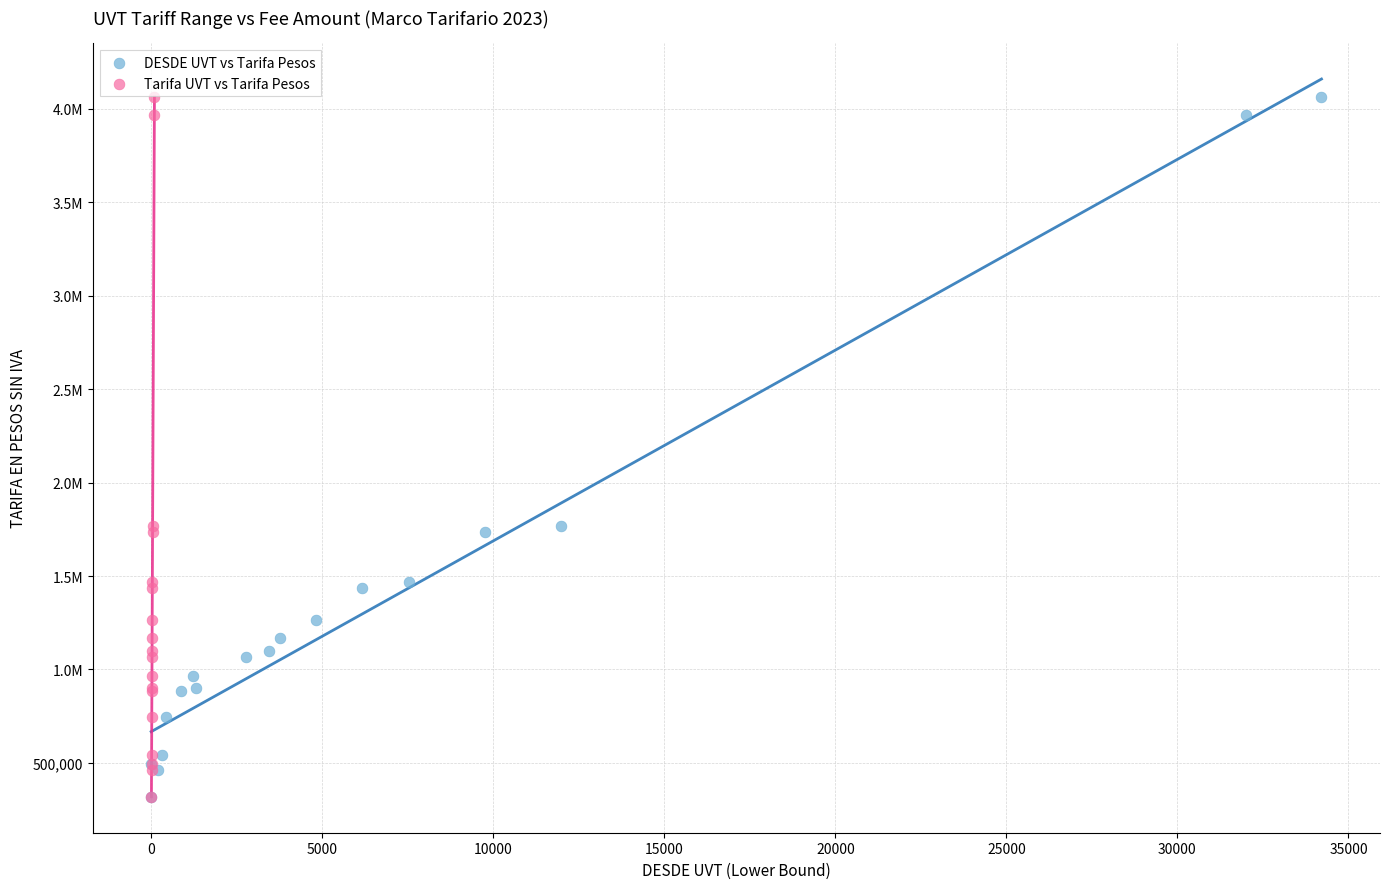

What are all the series names shown in the legend?

DESDE UVT vs Tarifa Pesos, Tarifa UVT vs Tarifa Pesos